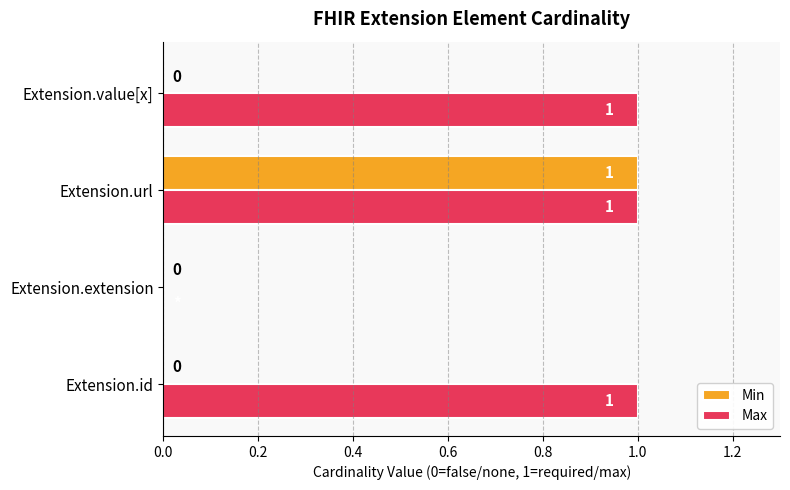

Which series has the largest total across all categories?

Max